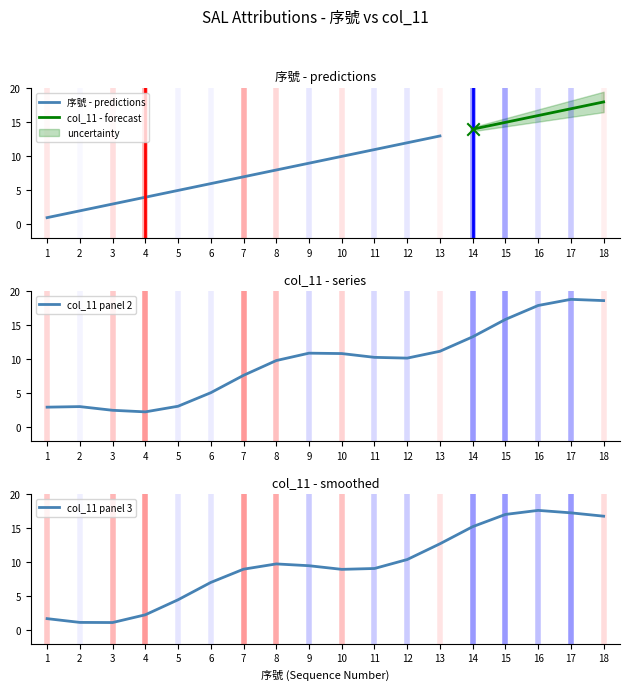

Approximately how many times larger is the value at 9 compared to 6?

1.5